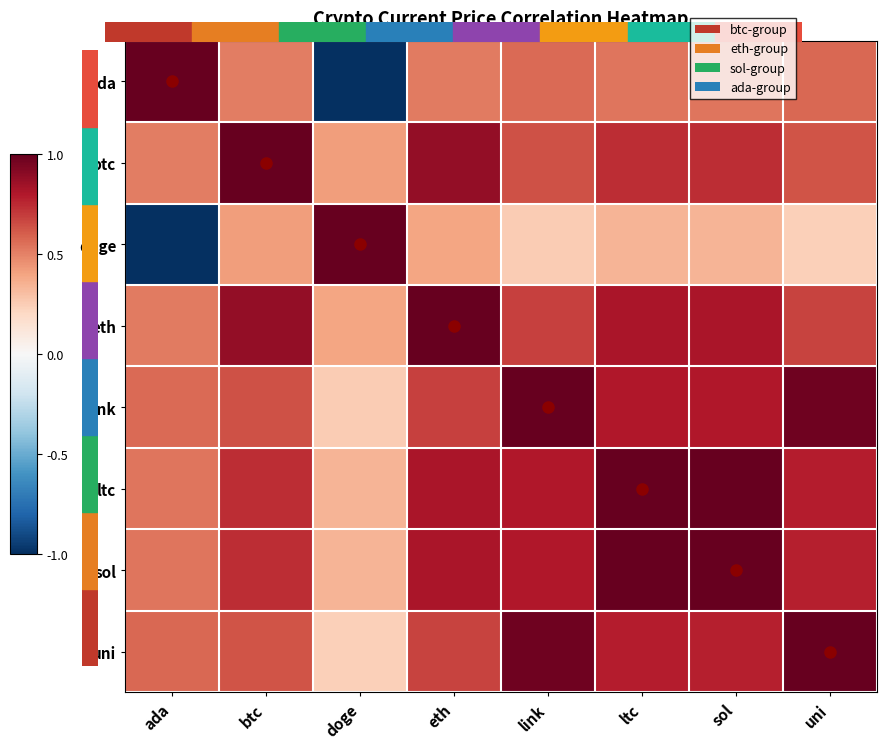

What is the difference between the highest and lowest values at ada?

2.0